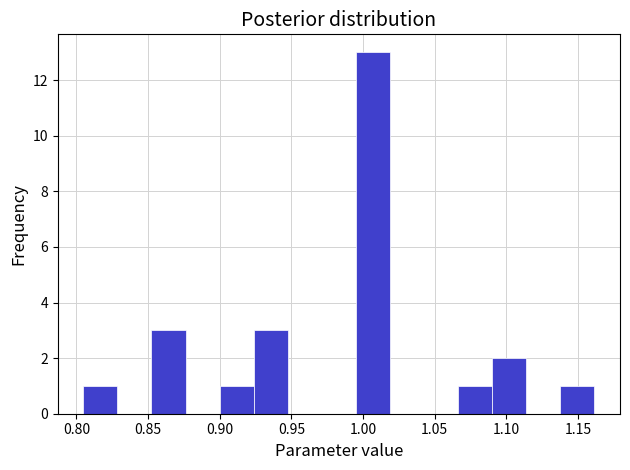

What is the height of the bar covering 1.140 to 1.160 on the x-axis? Neither the bar edges nor the heights are printed on the chart, so give them approximately, as read against the axes.

1